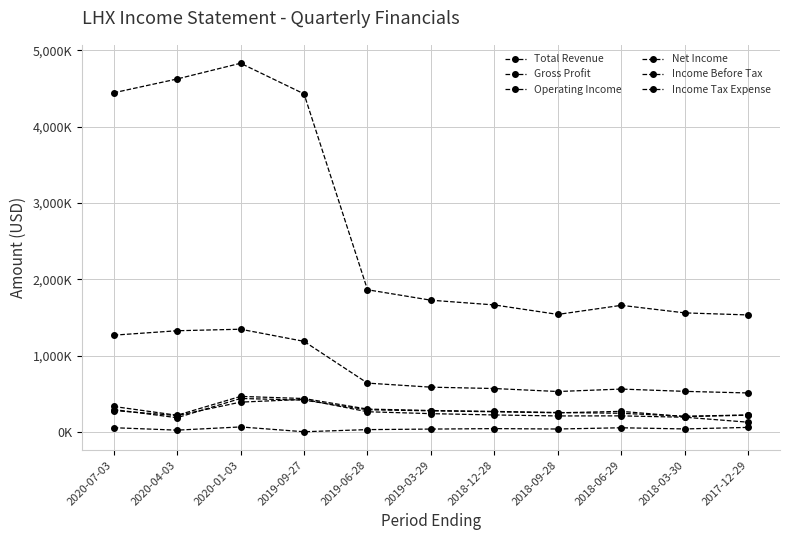

Does the chart have visible grid lines?

Yes